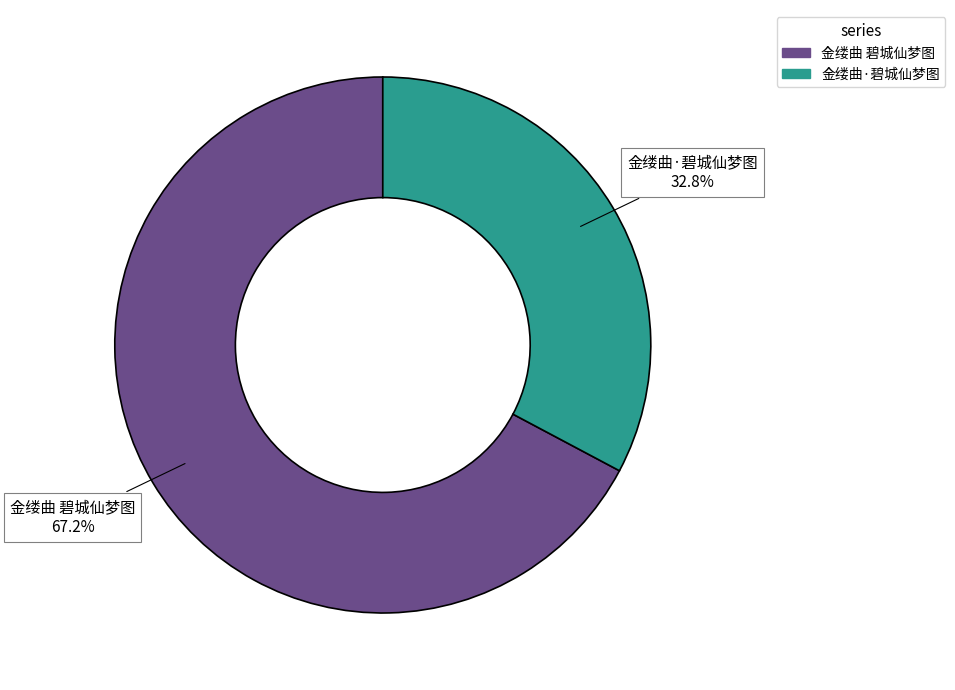

Which has a higher value, 金缕曲 碧城仙梦图 or 金缕曲·碧城仙梦图?

金缕曲 碧城仙梦图